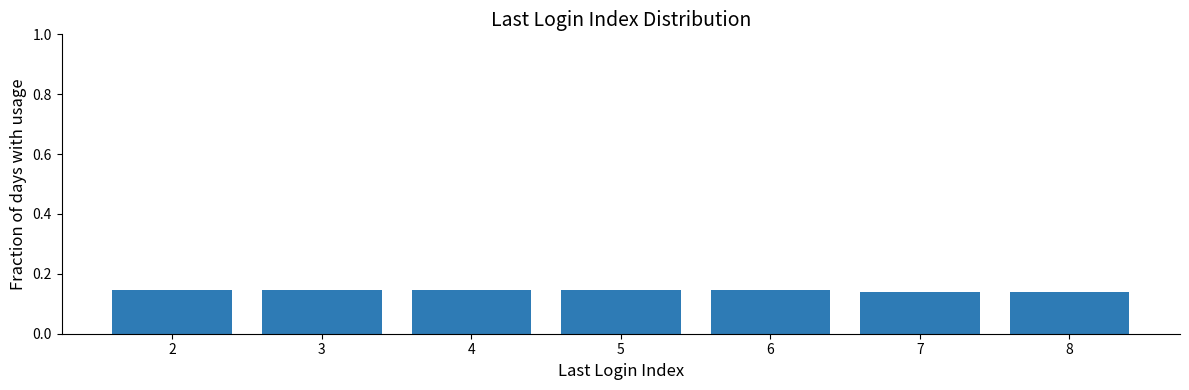

The value at 8 is 0.0. True or false?

False